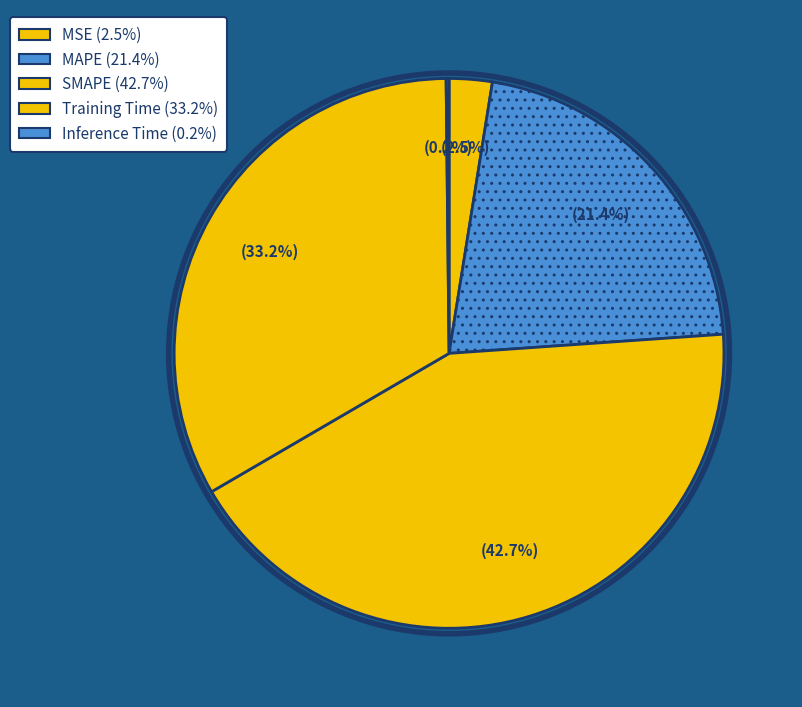

Combined, what portion of the pie is Training Time and Inference Time?

33.4%